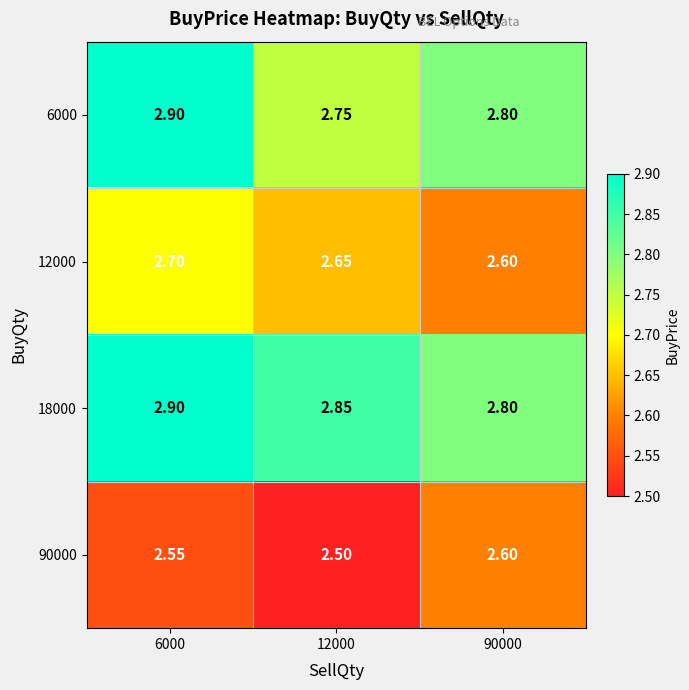

Is the value of 6000 at 12000 greater than the value of 12000 at 12000?

Yes